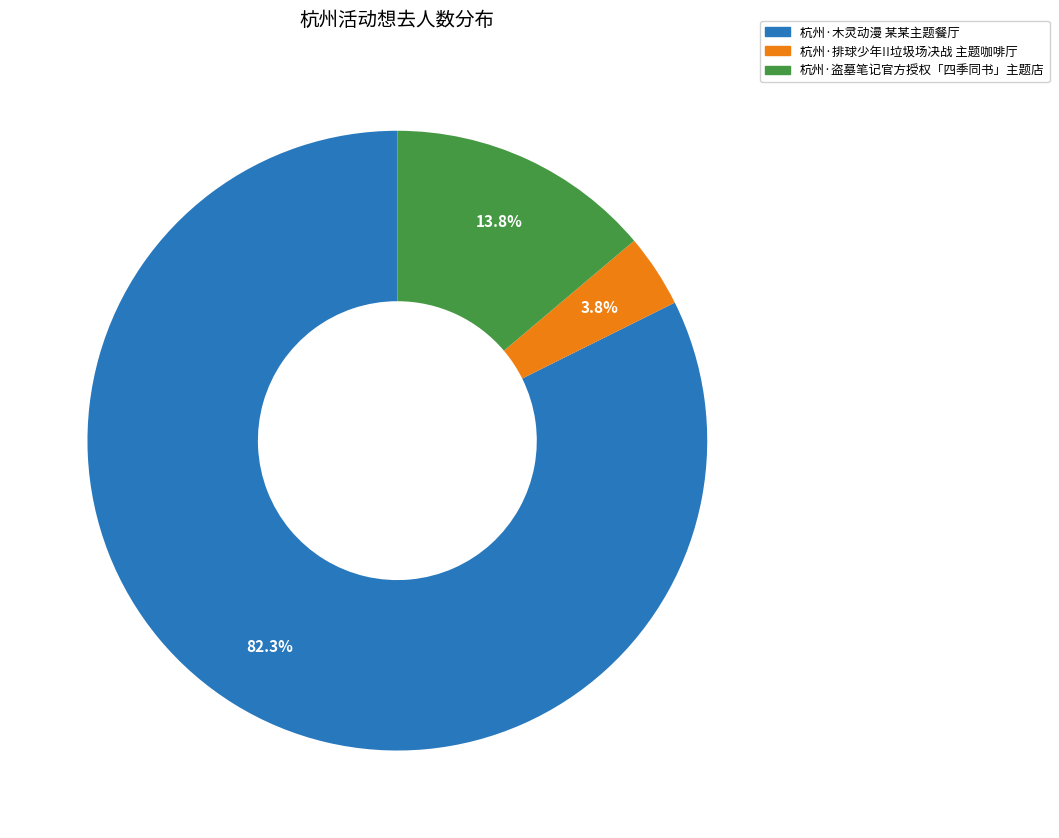

Rank the categories by value from lowest to highest.

杭州·排球少年!!垃圾场决战 主题咖啡厅, 杭州·盗墓笔记官方授权「四季同书」主题店, 杭州·木灵动漫 某某主题餐厅